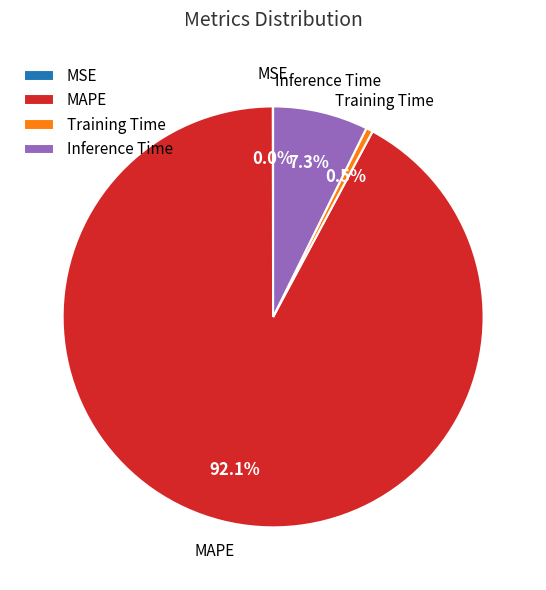

What percentage is NOT represented by Inference Time?

92.7%